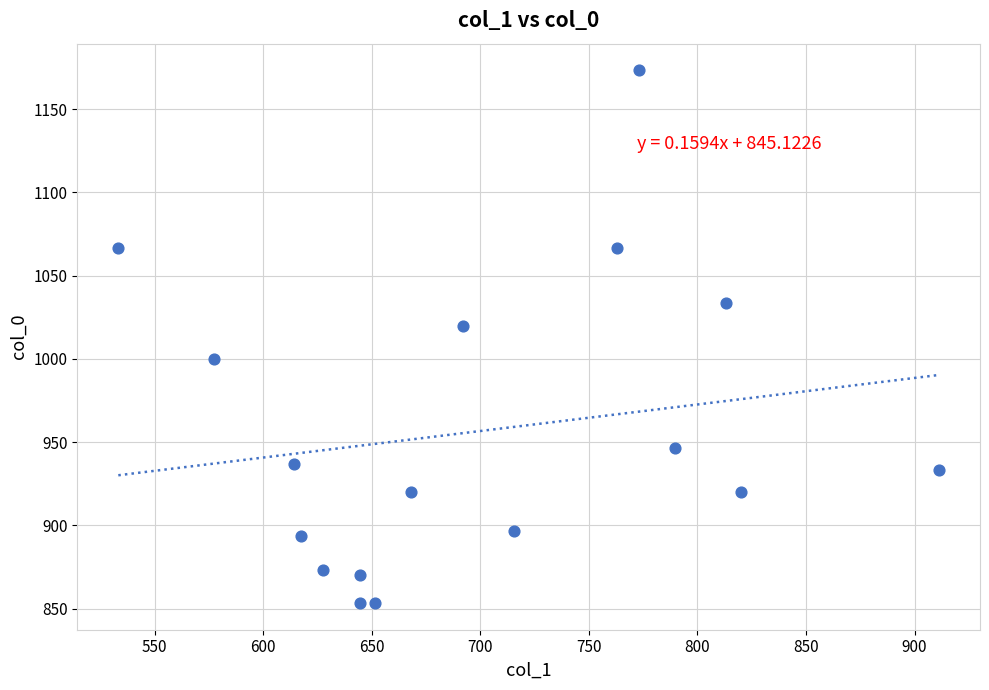

What is the range of Y values (max minus min)?

320.0